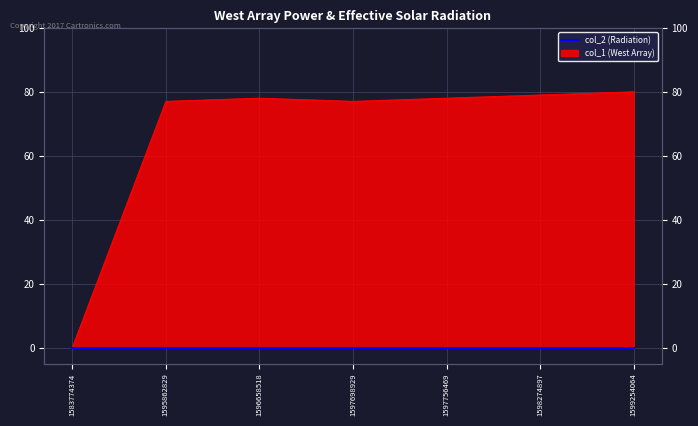

The value of col_1 (West Array) at 1597698929 is 77. True or false?

True